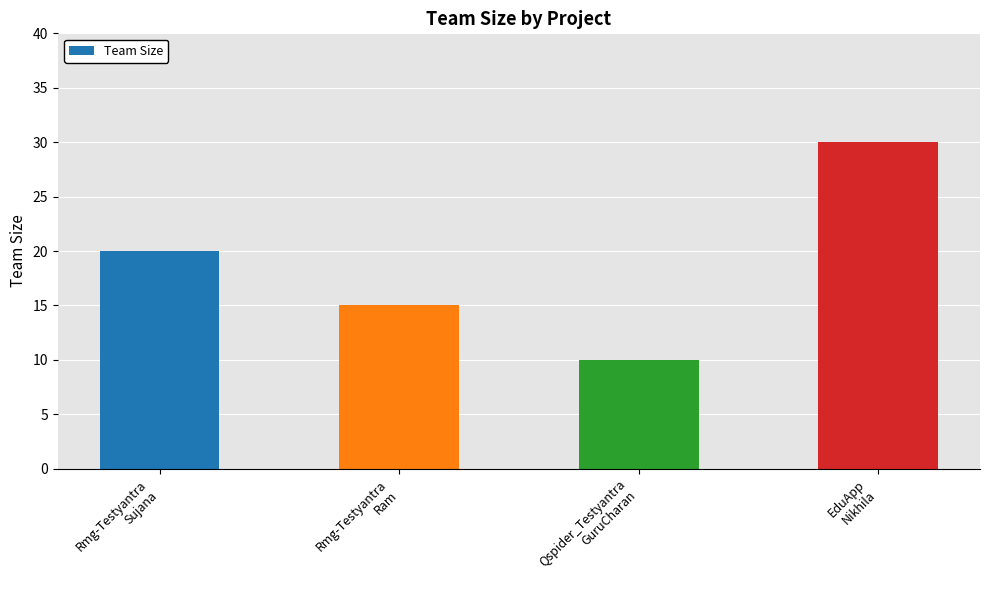

What is the value of the 3rd bar from the left?

10